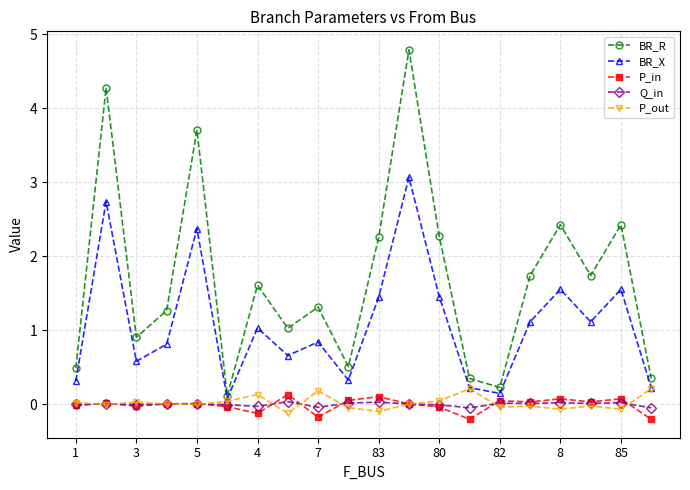

Which series has the largest range (max minus min)?

BR_R